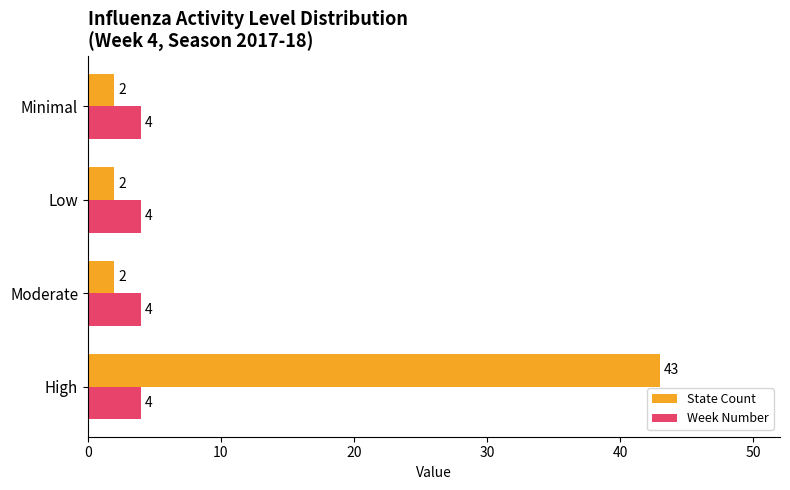

What is the difference between the maximum and minimum values in the State Count series?

41